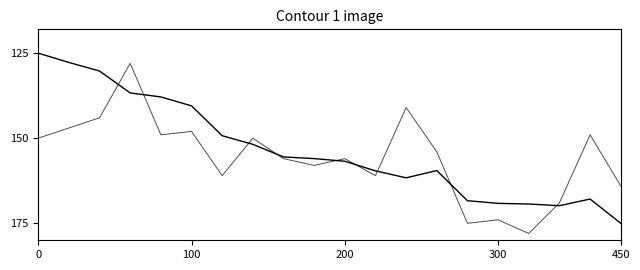

How many lines are shown in the chart?

2